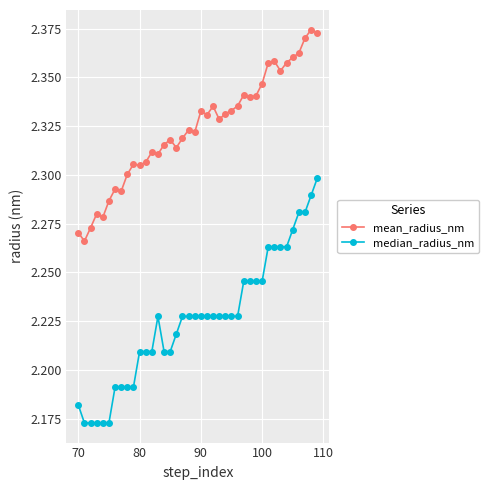

Which series has the widest spread of values?

median_radius_nm